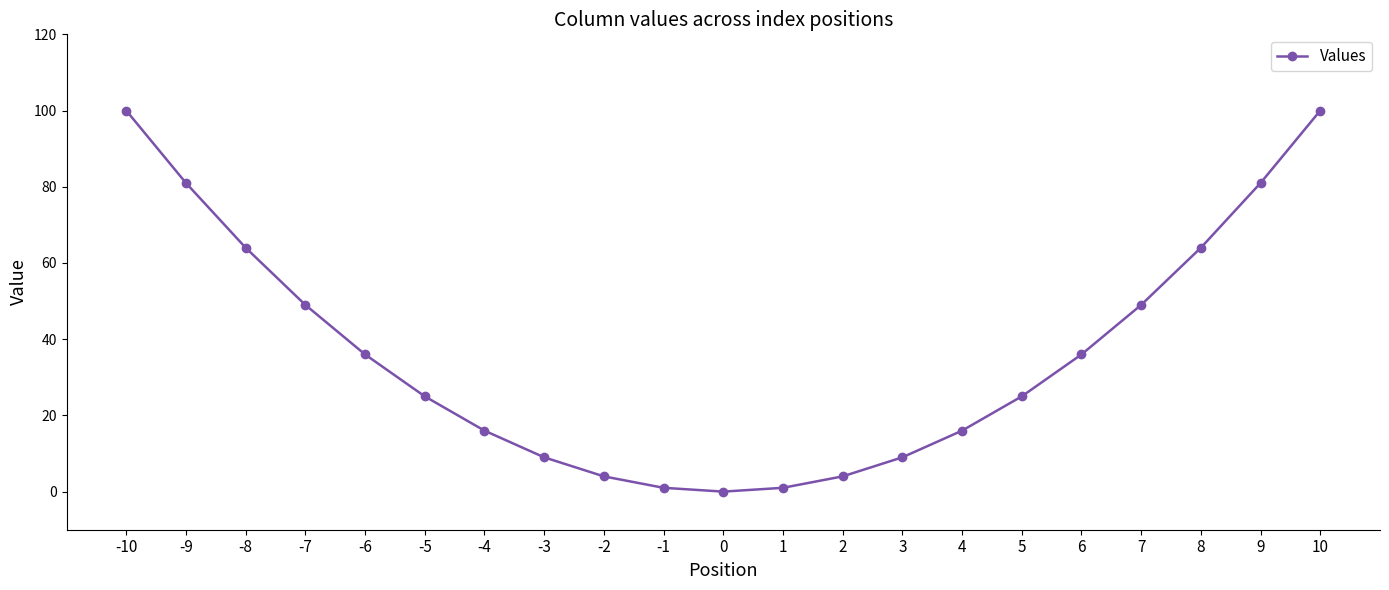

Count the number of data series in this chart.

1